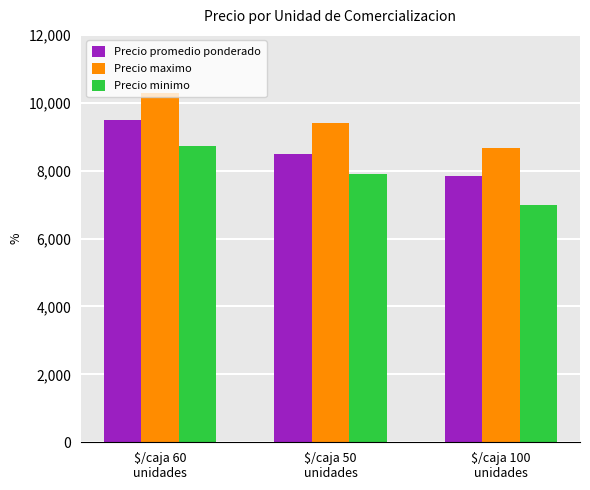

What is the spread (max minus min) of values at $/caja 60
unidades?

1556